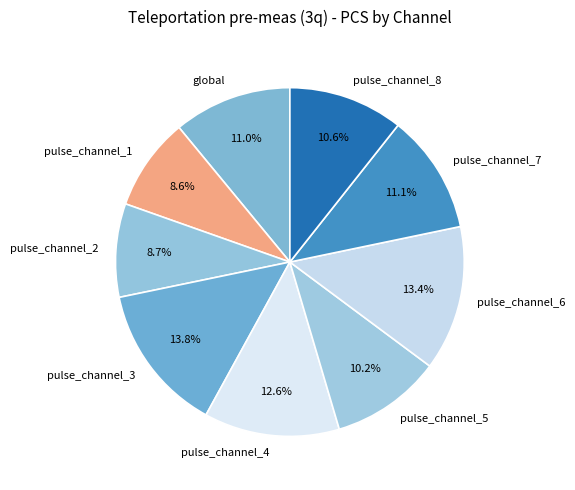

True or false: pulse_channel_6 accounts for 22% of the total.

False